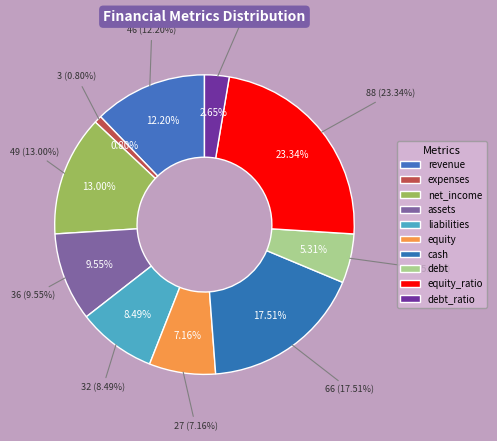

Rank the categories by value from lowest to highest.

expenses, debt_ratio, debt, equity, liabilities, assets, revenue, net_income, cash, equity_ratio